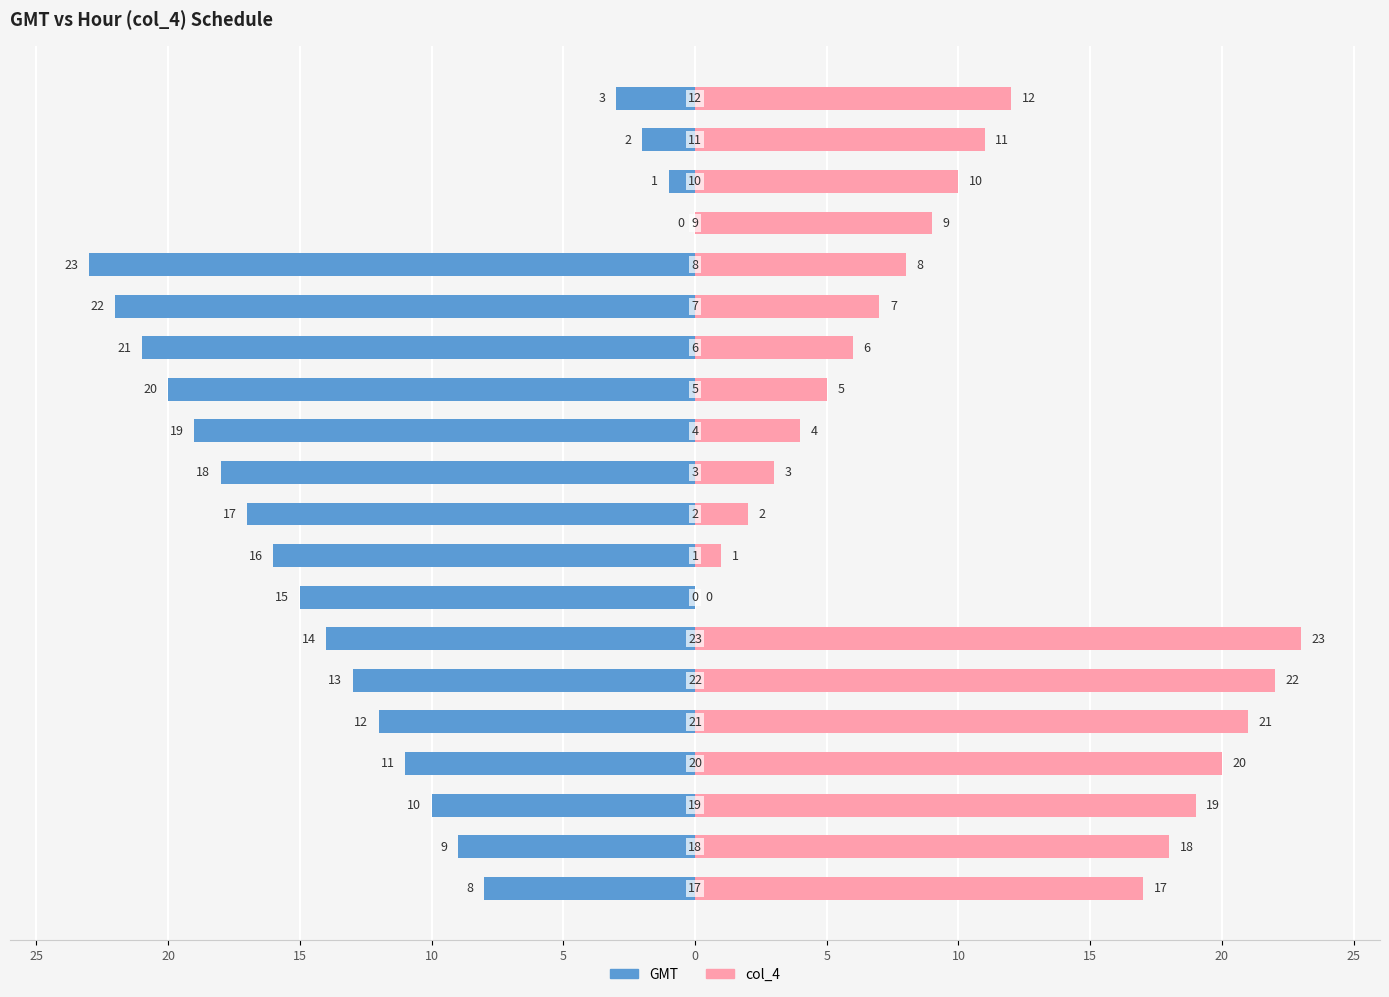

What is the sum of all col_4 values?

218